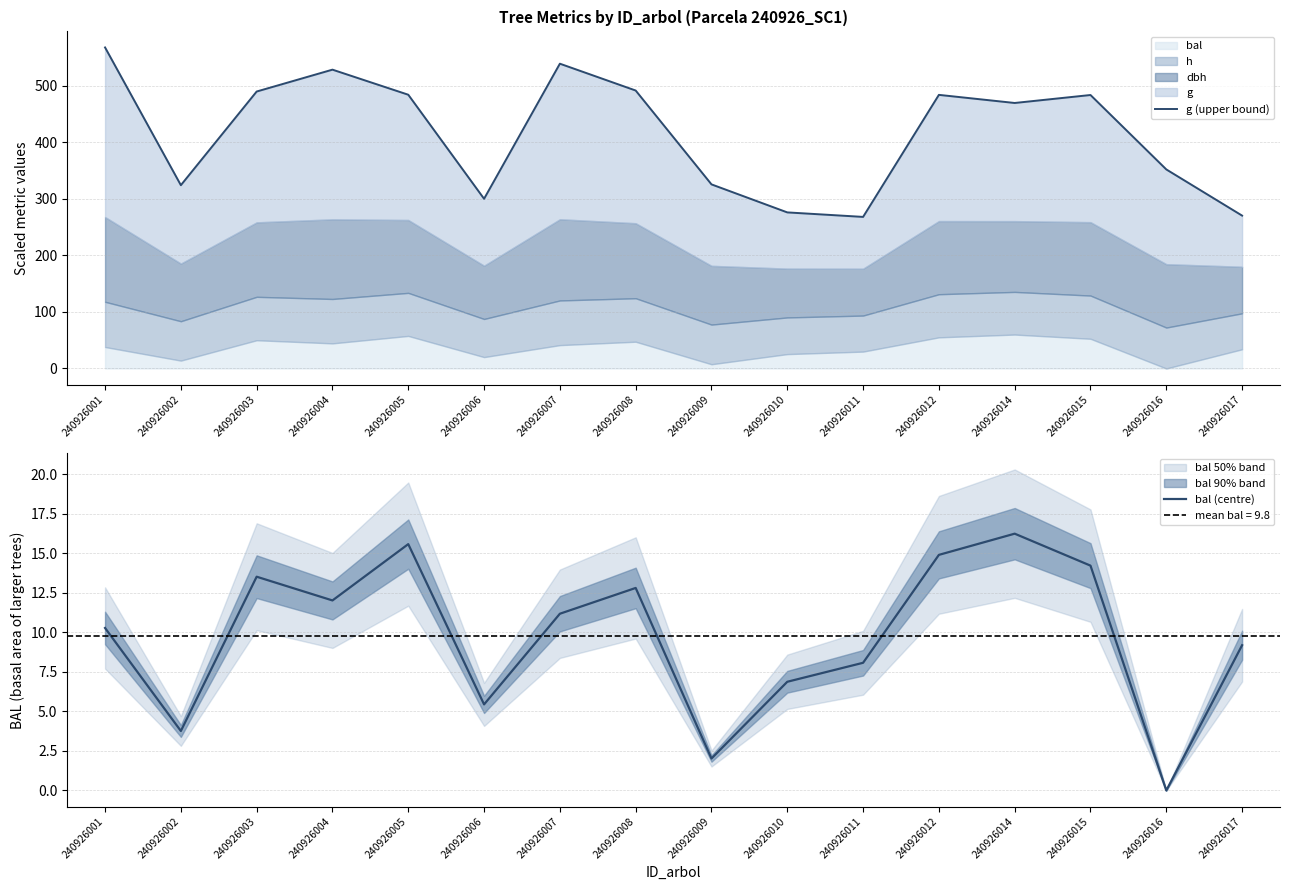

The bal (centre) series shows 15.6 at 240926005. True or false?

True